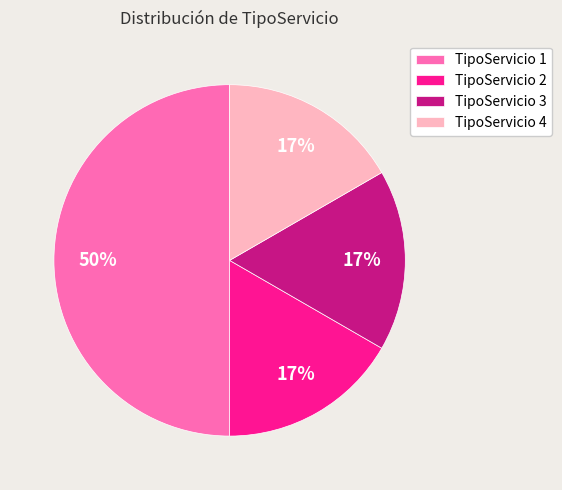

True or false: TipoServicio 3 accounts for 17% of the total.

True